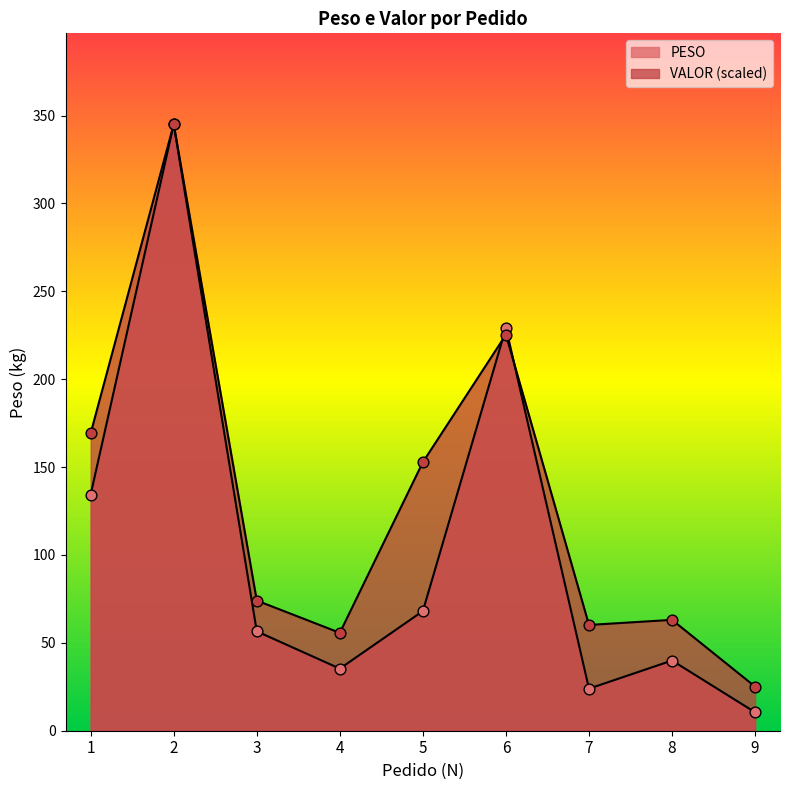

Which series has the largest Y range (max minus min)?

PESO